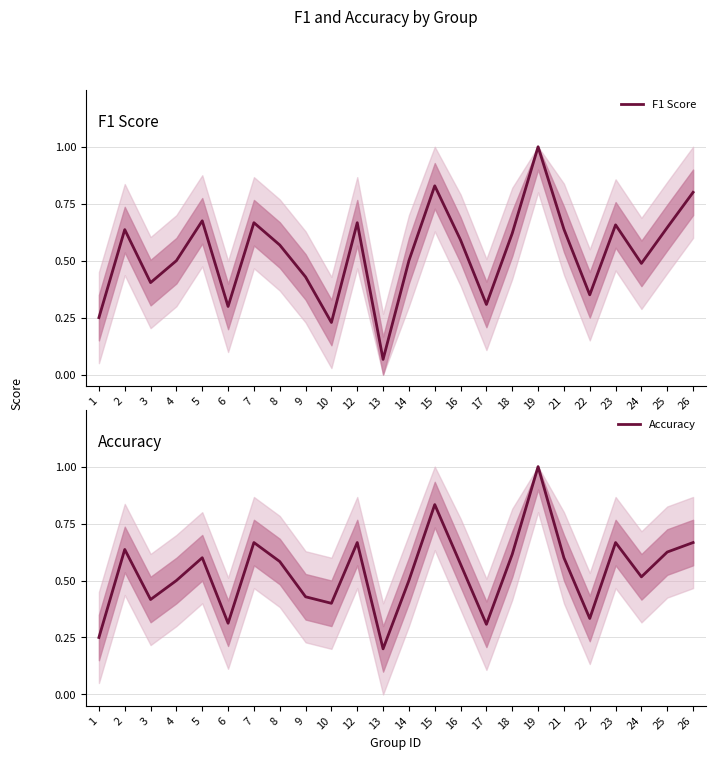

Between 21 and 25, which is larger?

25